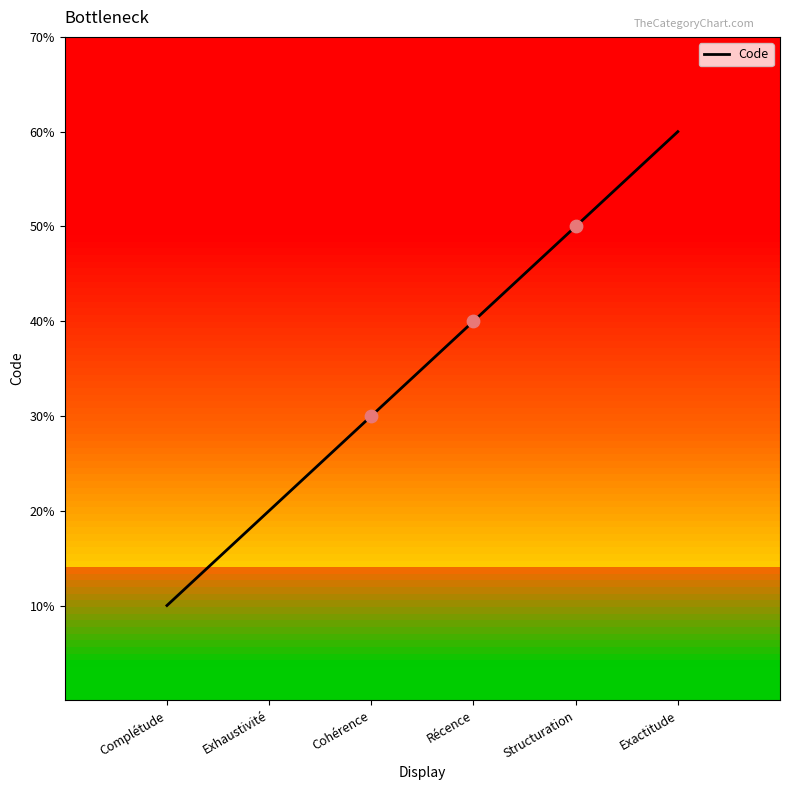

What is the ratio of the value at Exactitude to the value at Exhaustivité?

3.0